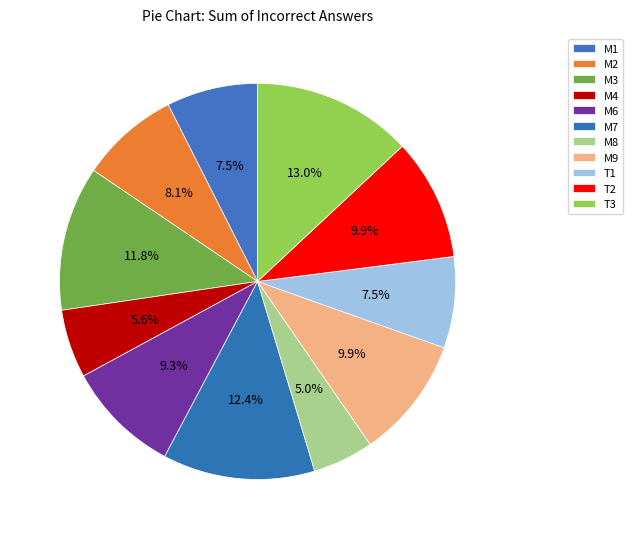

What percentage do T2 and M3 together represent?

21.7%